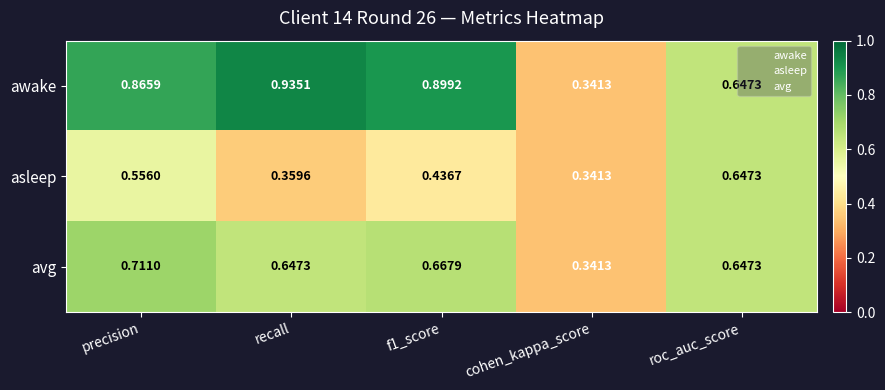

Which series changed the most between f1_score and cohen_kappa_score?

awake